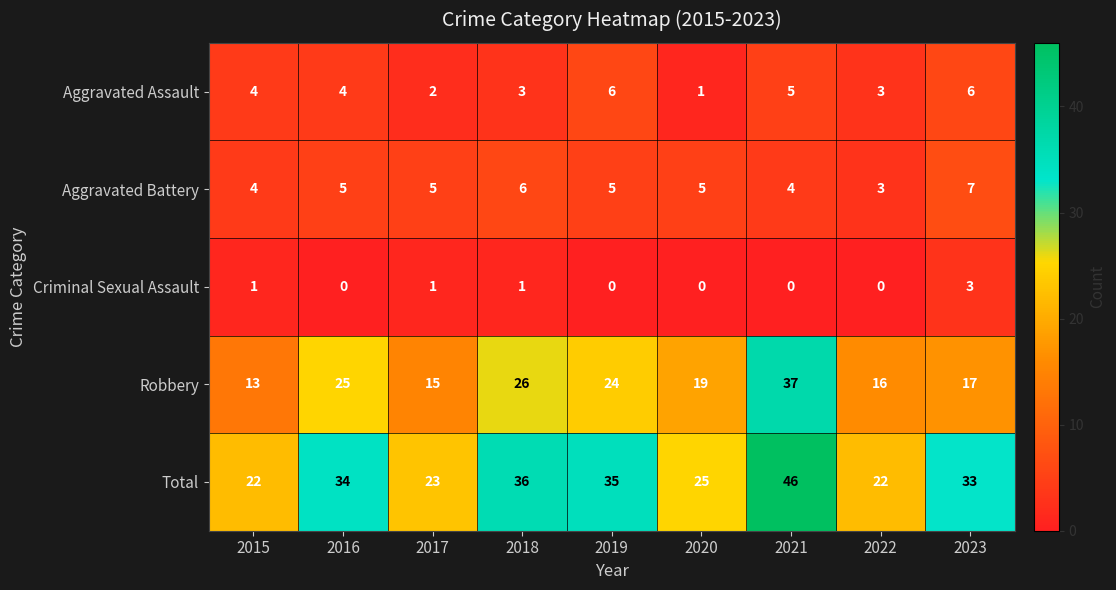

What is the difference between the second highest and minimum values in the Aggravated Battery series?

3